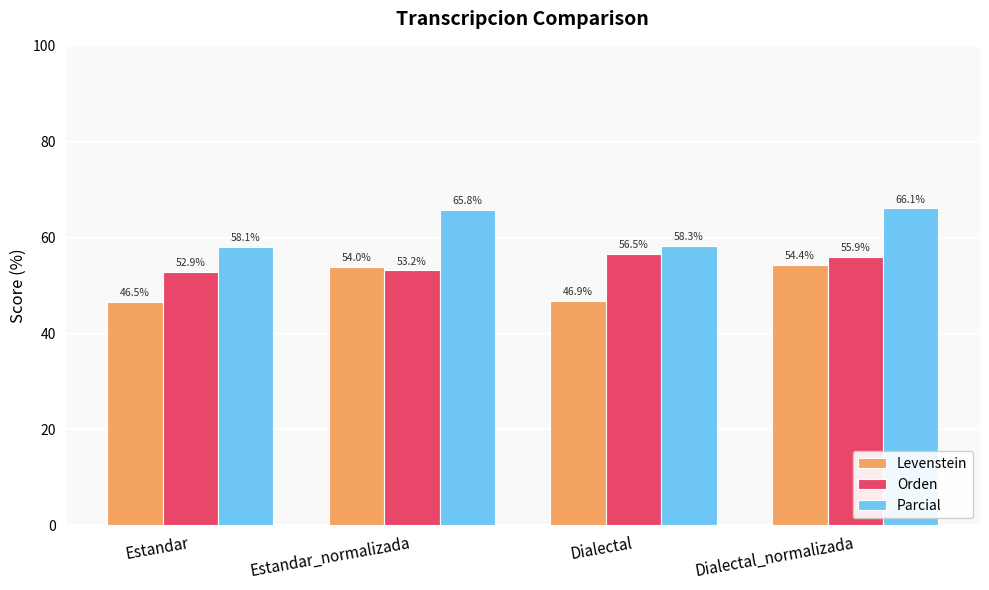

How many data points in Orden are less than 55?

2